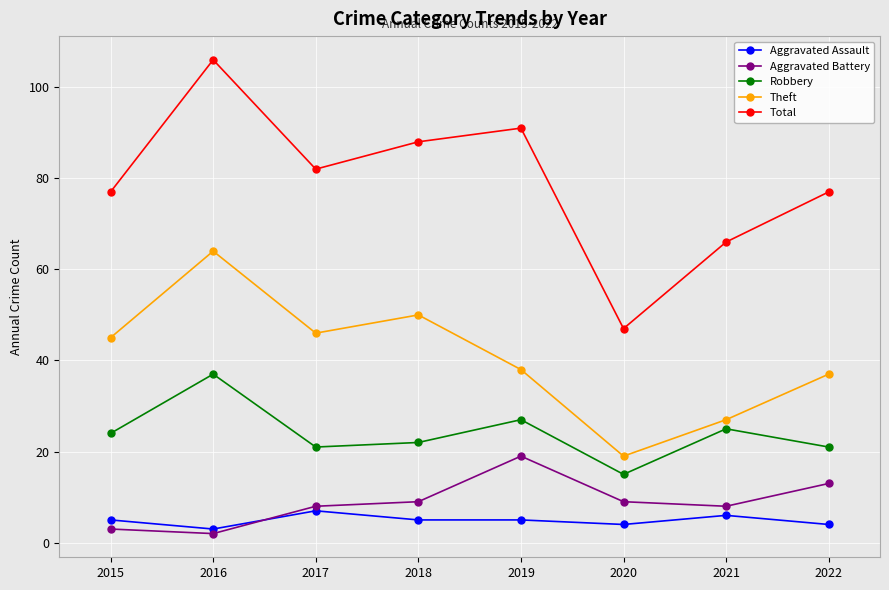

List the series in order of their peak value, highest first.

Total, Theft, Robbery, Aggravated Battery, Aggravated Assault